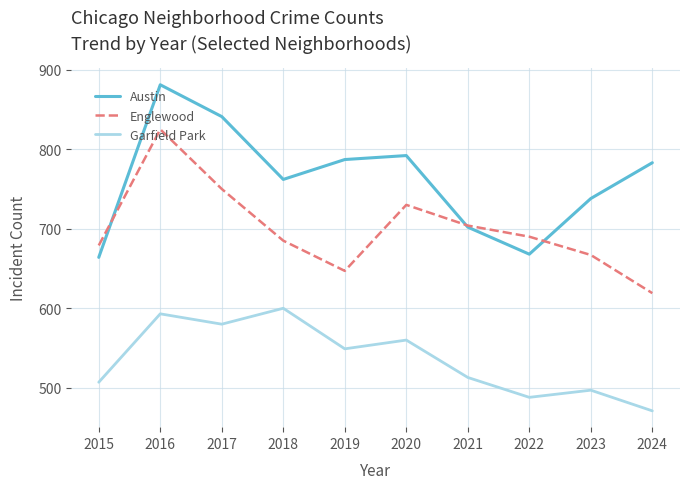

True or false: Garfield Park has more than 2 interior local peaks.

True